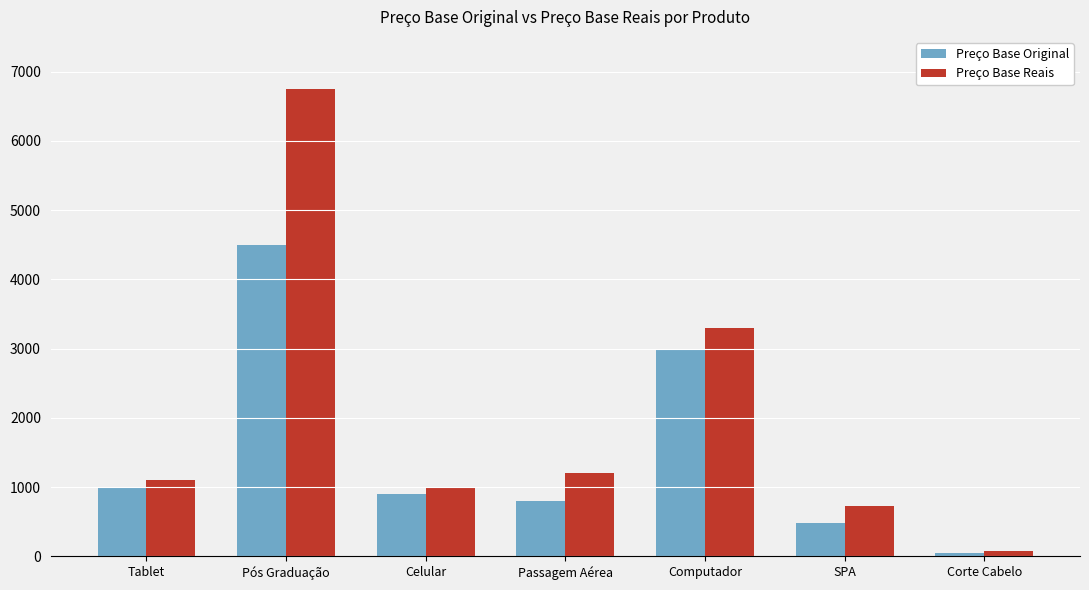

What is the difference between the Preço Base Reais values at Computador and Pós Graduação?

3450.0